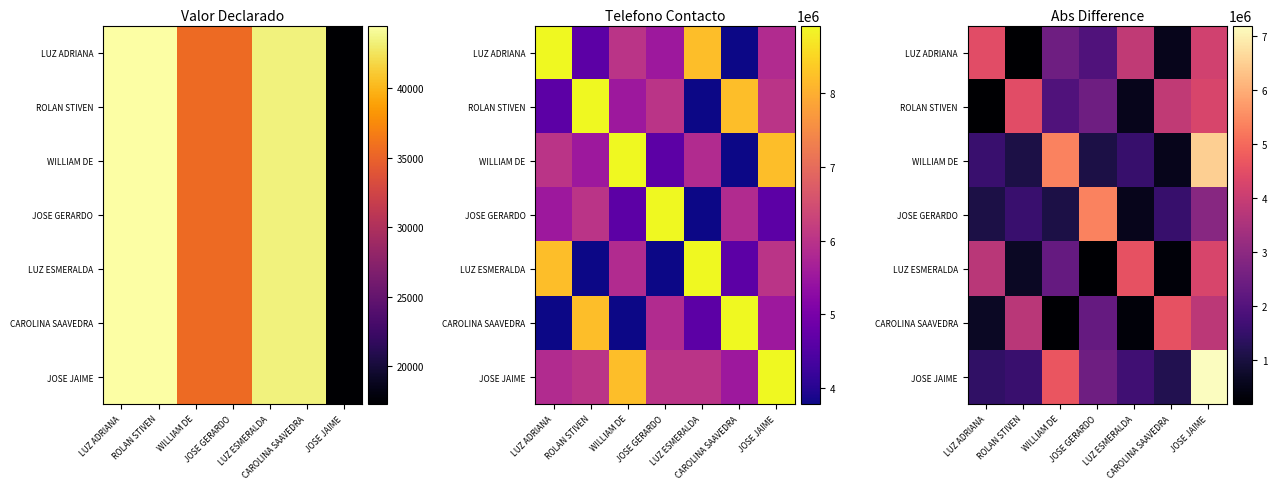

True or false: CAROLINA SAAVEDRA has a value of 3762576 at ROLAN STIVEN.

True